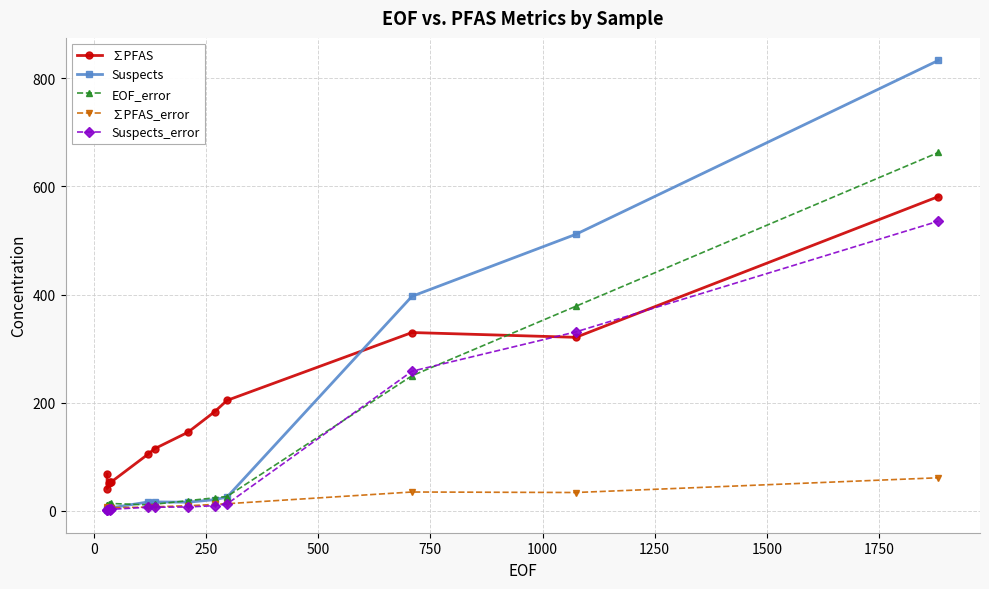

What are all the series names shown in the legend?

∑PFAS, Suspects, EOF_error, ∑PFAS_error, Suspects_error